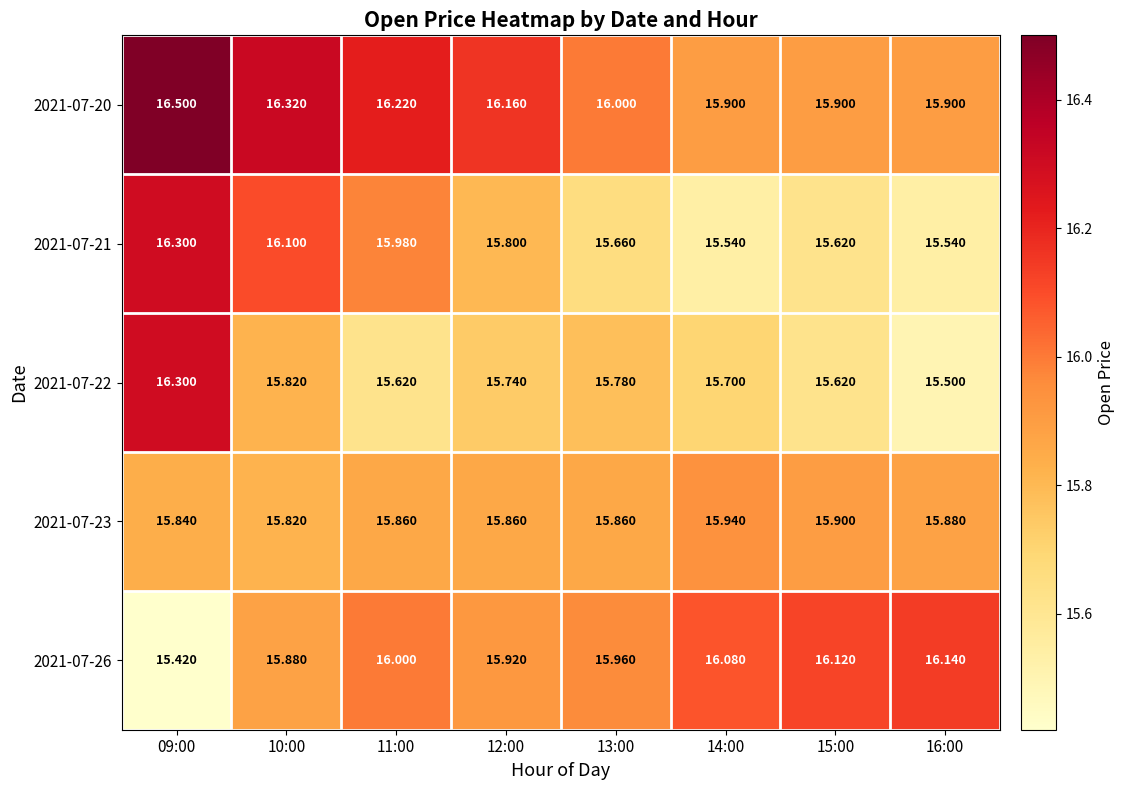

Count the number of data series in this chart.

5